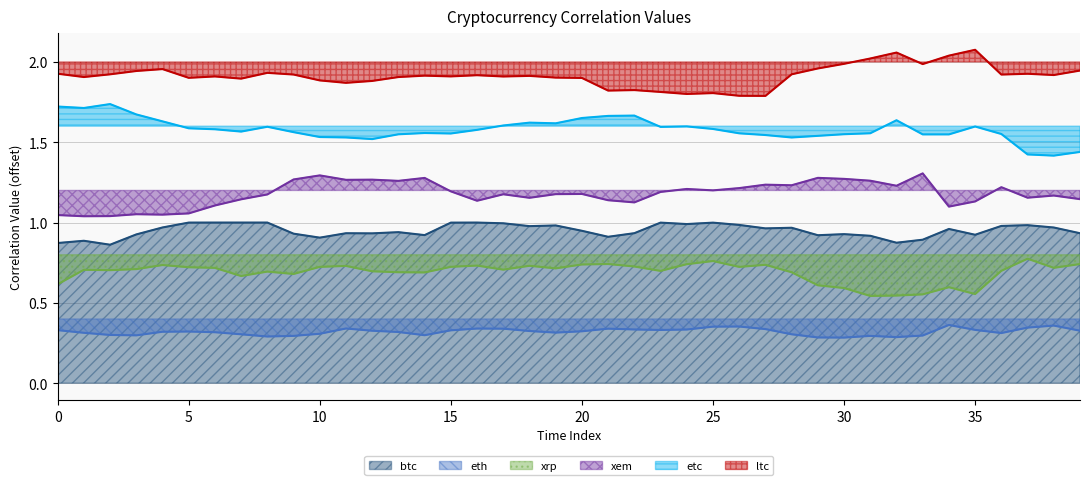

Is it true that xrp equals 0.7 at 9?

True